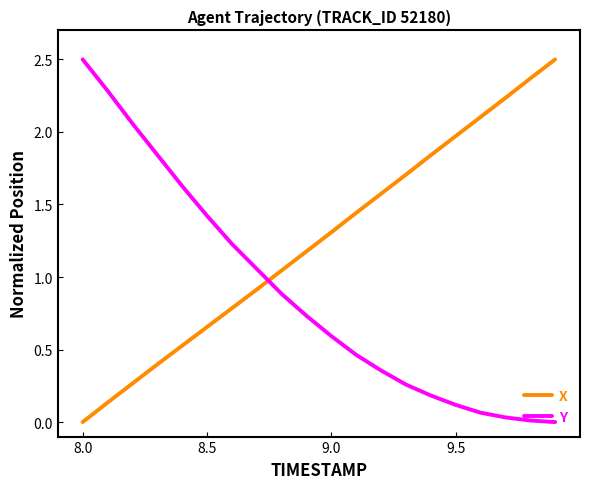

What is the maximum value shown in the chart?

2.5